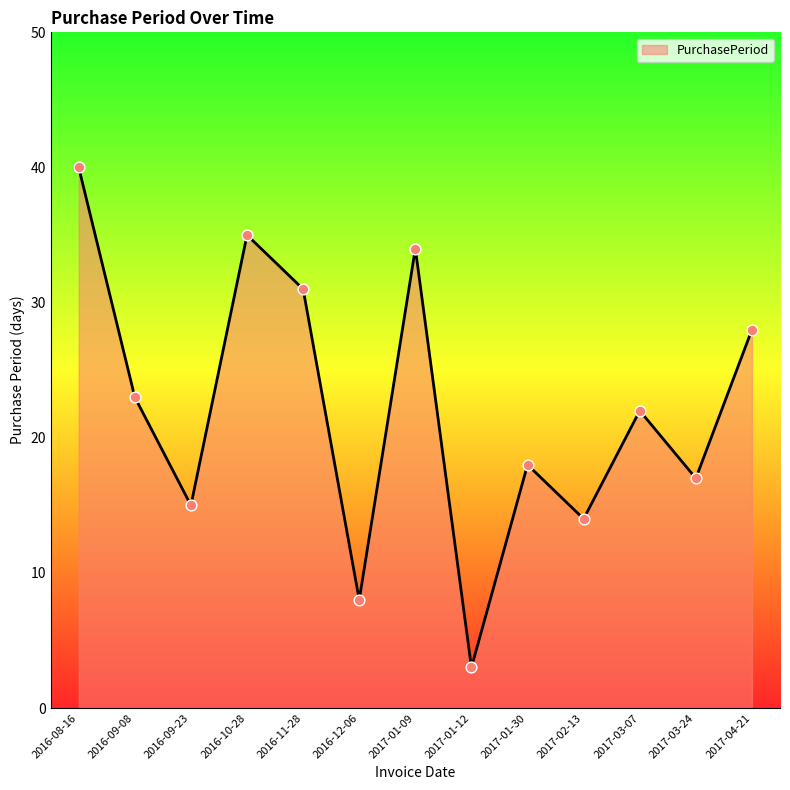

Approximately how many times larger is the value at 2017-01-12 compared to 2017-02-13?

0.2